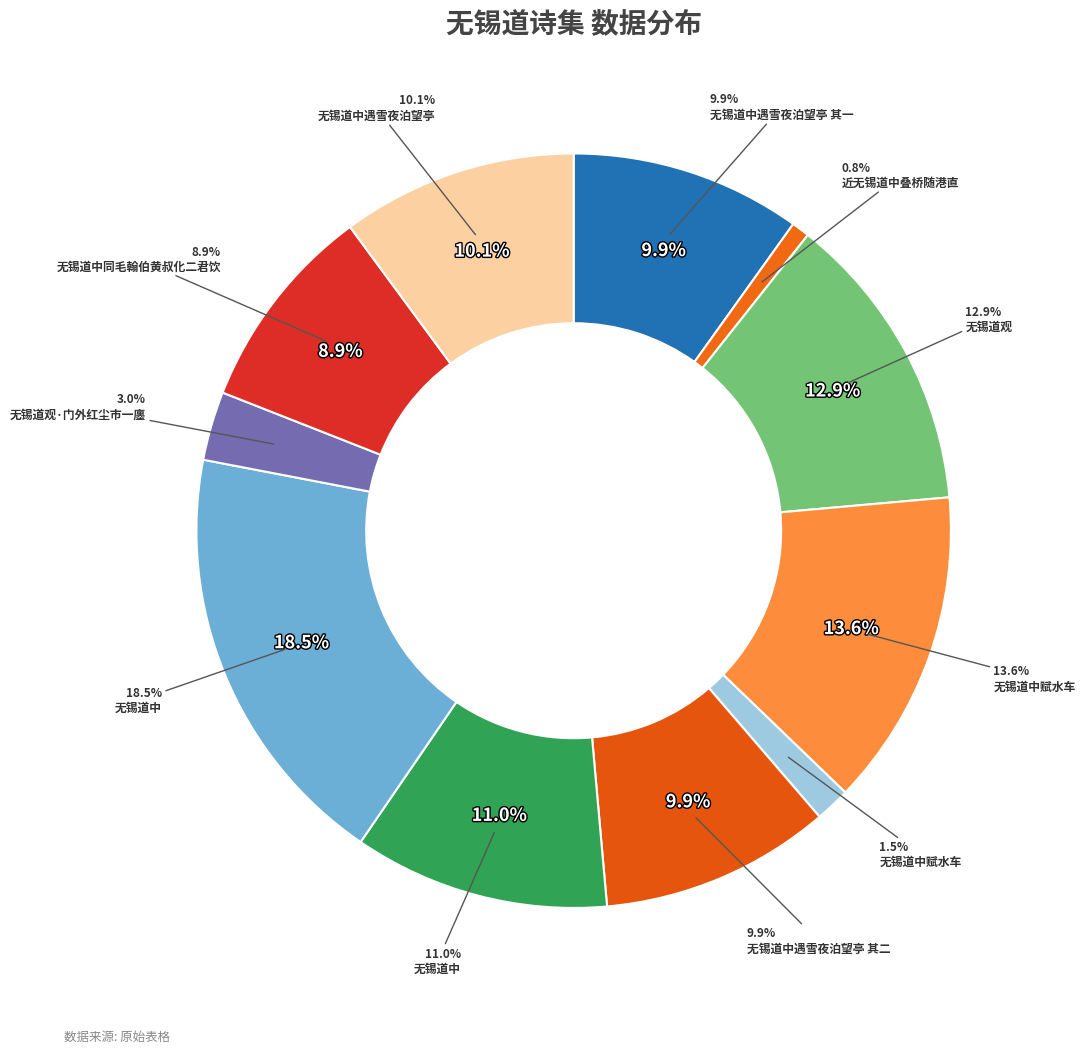

What is the change in value from 无锡道中遇雪夜泊望亭 其一 to 无锡道观?

+205476